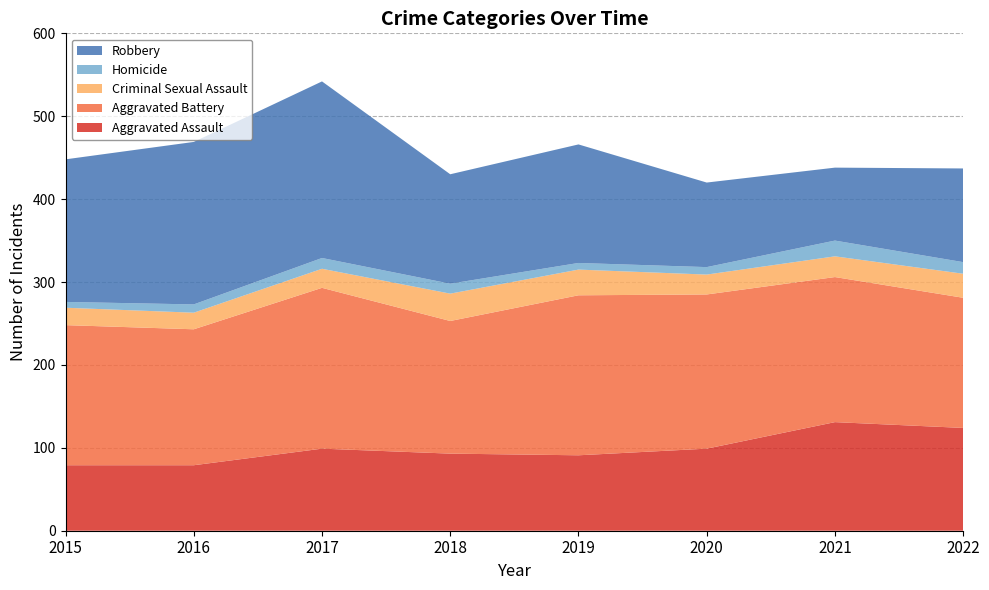

Reading left to right, extract all data points from this chart.

Aggravated Assault: 2015=79	2016=79	2017=99	2018=93	2019=91	2020=99	2021=131	2022=124
Aggravated Battery: 2015=169	2016=164	2017=194	2018=160	2019=193	2020=186	2021=175	2022=157
Criminal Sexual Assault: 2015=21	2016=20	2017=23	2018=33	2019=31	2020=24	2021=25	2022=29
Homicide: 2015=7	2016=10	2017=13	2018=12	2019=8	2020=9	2021=19	2022=14
Robbery: 2015=172	2016=196	2017=213	2018=132	2019=143	2020=102	2021=88	2022=113